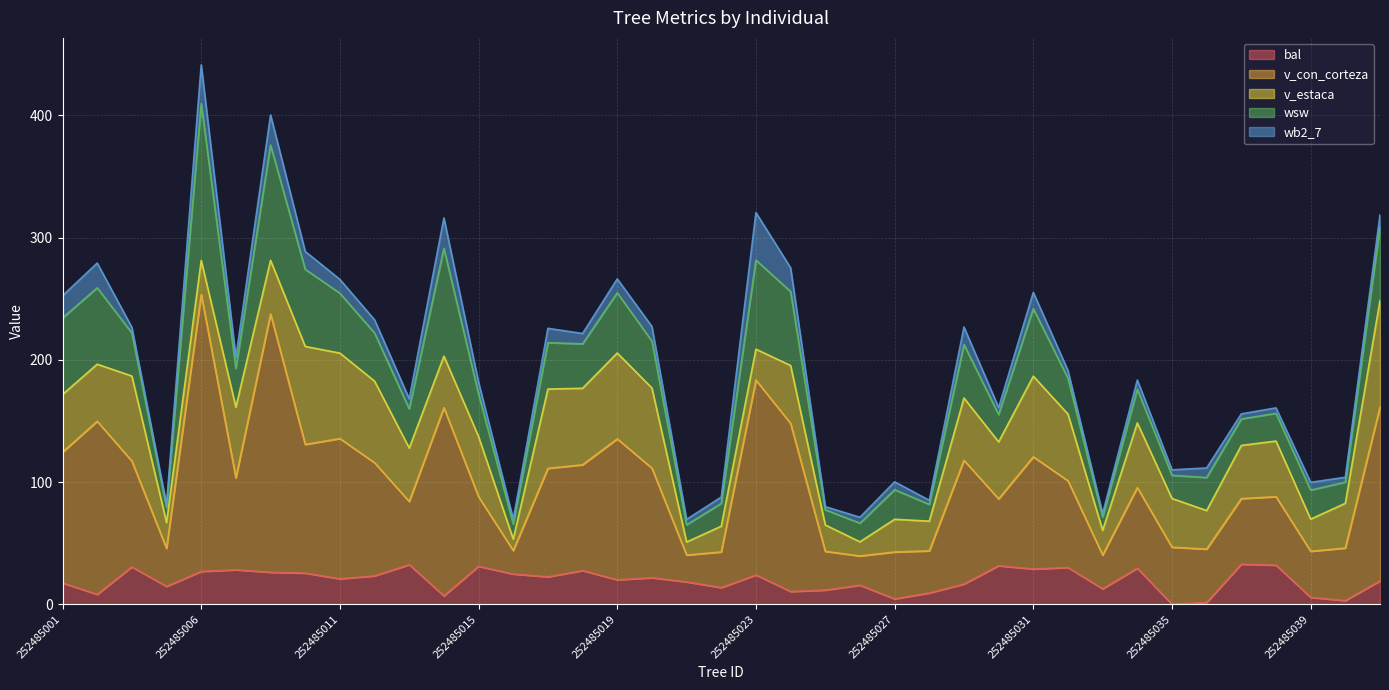

What is the approximate value of bal at 252485033?

12.7